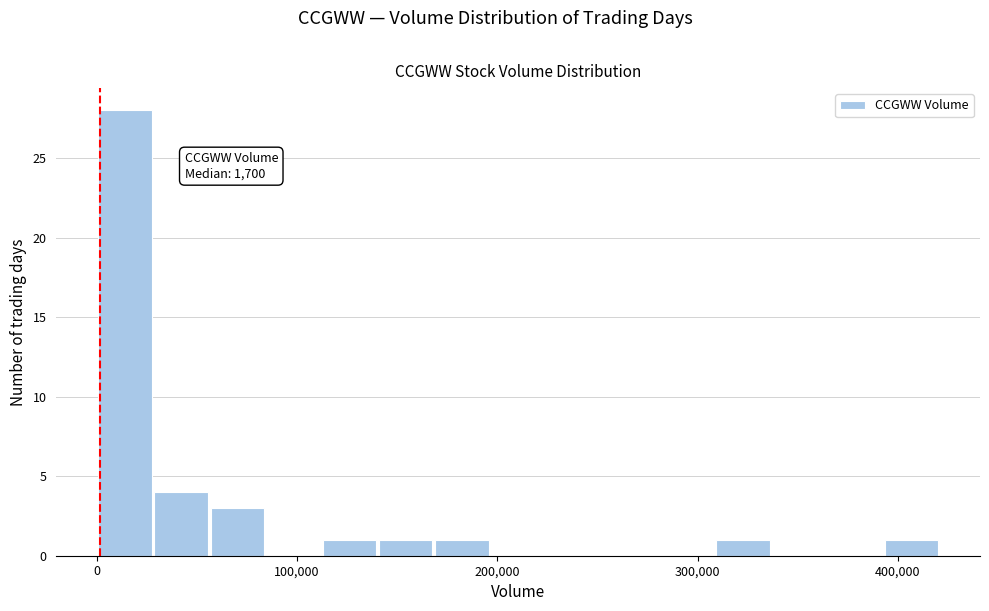

Around what value on the x-axis is the tallest bar? Give the approximate position of its centre, as read against the axis.

10000